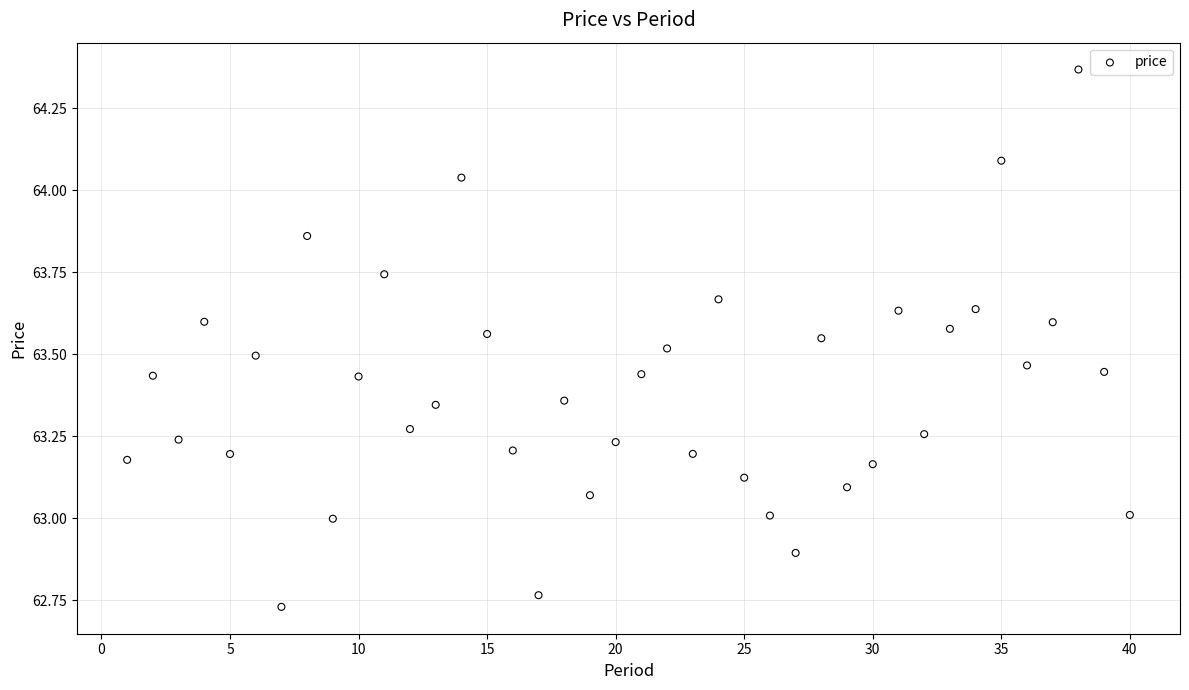

What is the range of Y values (max minus min)?

1.6